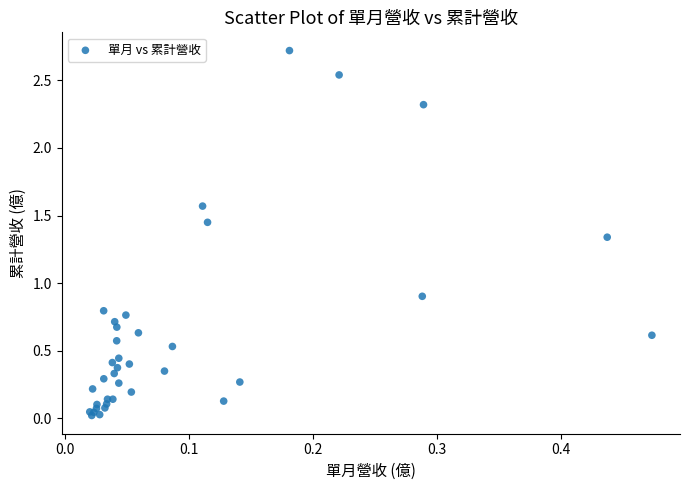

What Y value in the scatter plot is closest to 1?

0.9